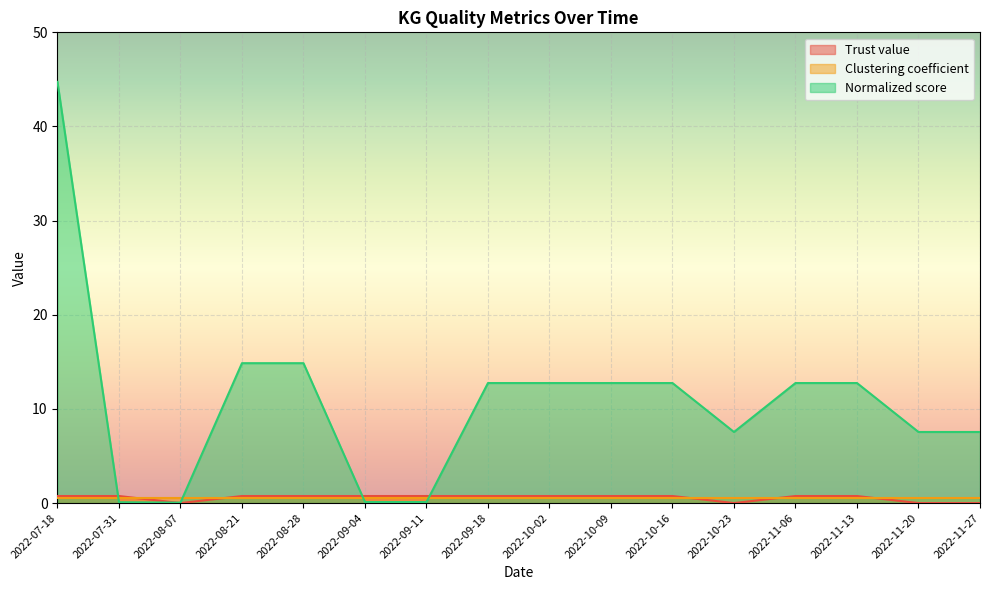

What is the spread (max minus min) of values at 2022-09-04?

0.6